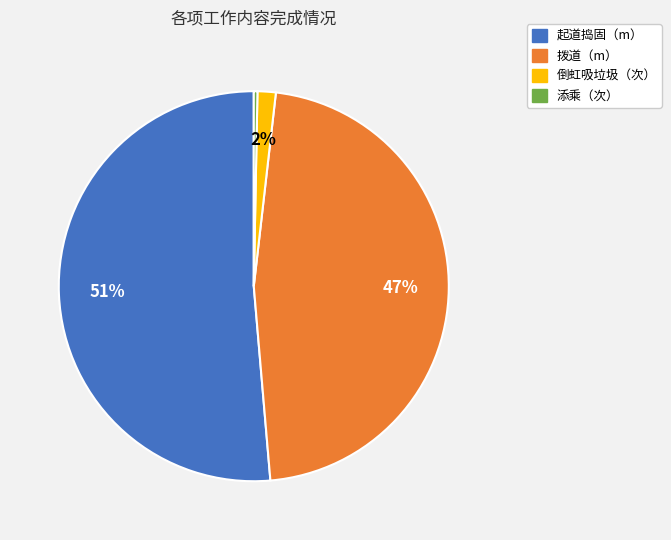

To the nearest percent, what percentage of the pie is 倒虹吸垃圾（次）?

2%